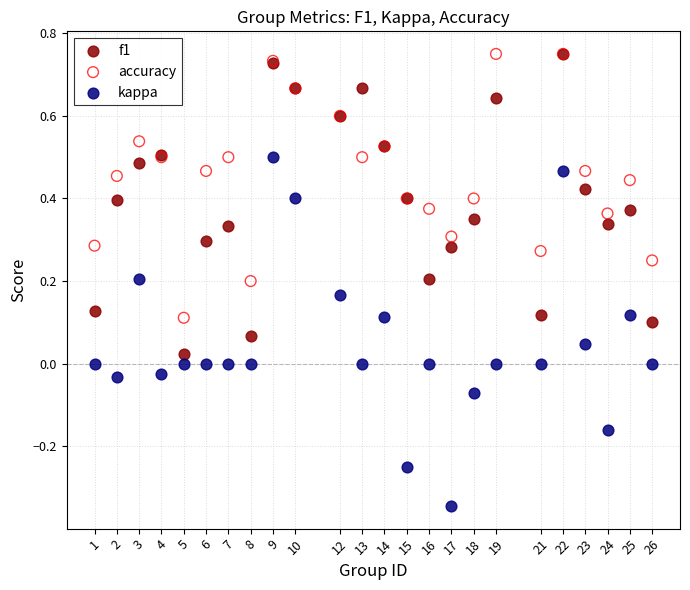

What are all the series names shown in the legend?

f1, accuracy, kappa